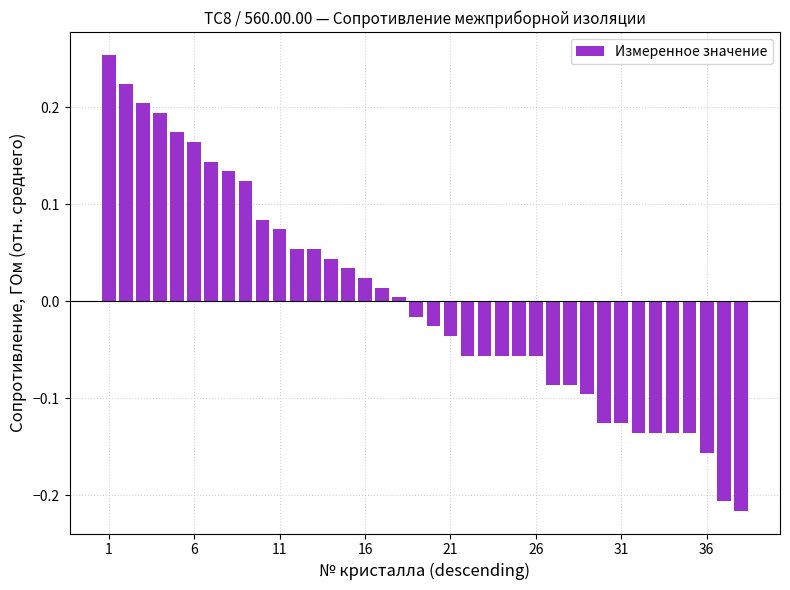

What is the difference between the maximum and minimum values?

0.5